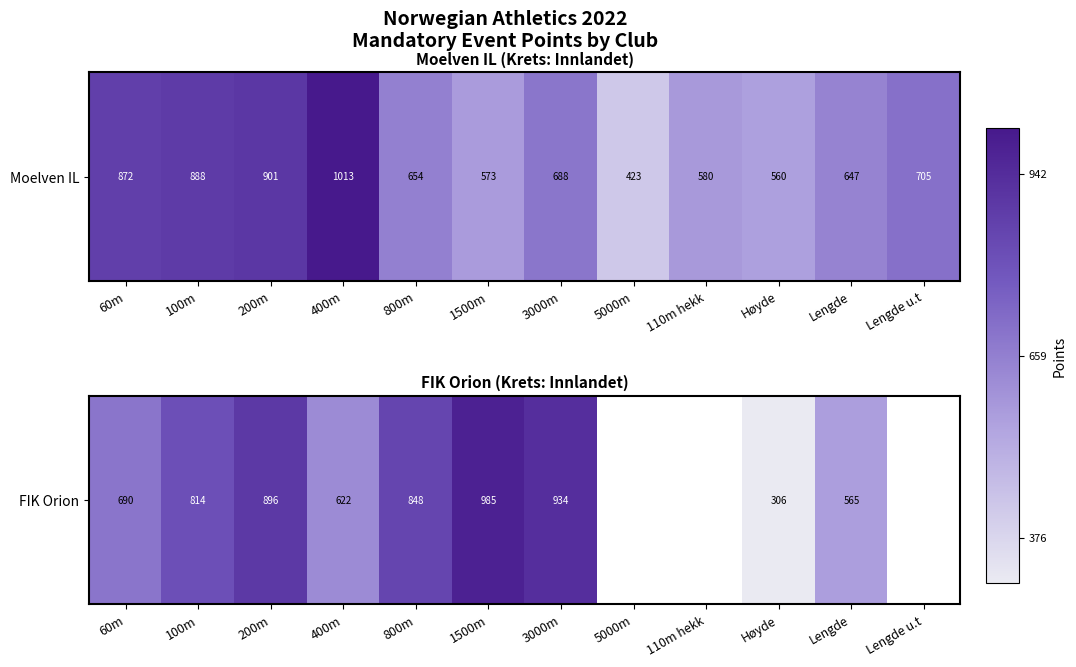

True or false: the data shows 545 at Lengde u.t.

False